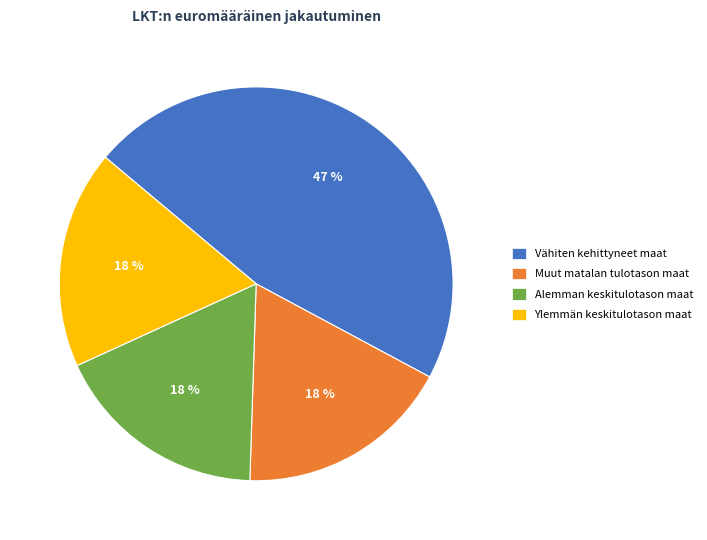

To the nearest percent, what is the difference between the largest and smallest slice percentages?

29%